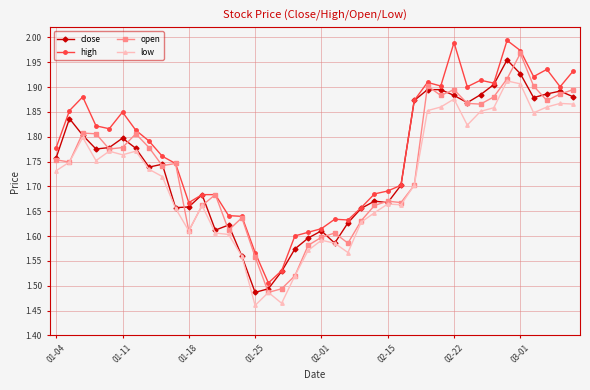

What is the difference between the second highest and minimum values in the low series?

0.4